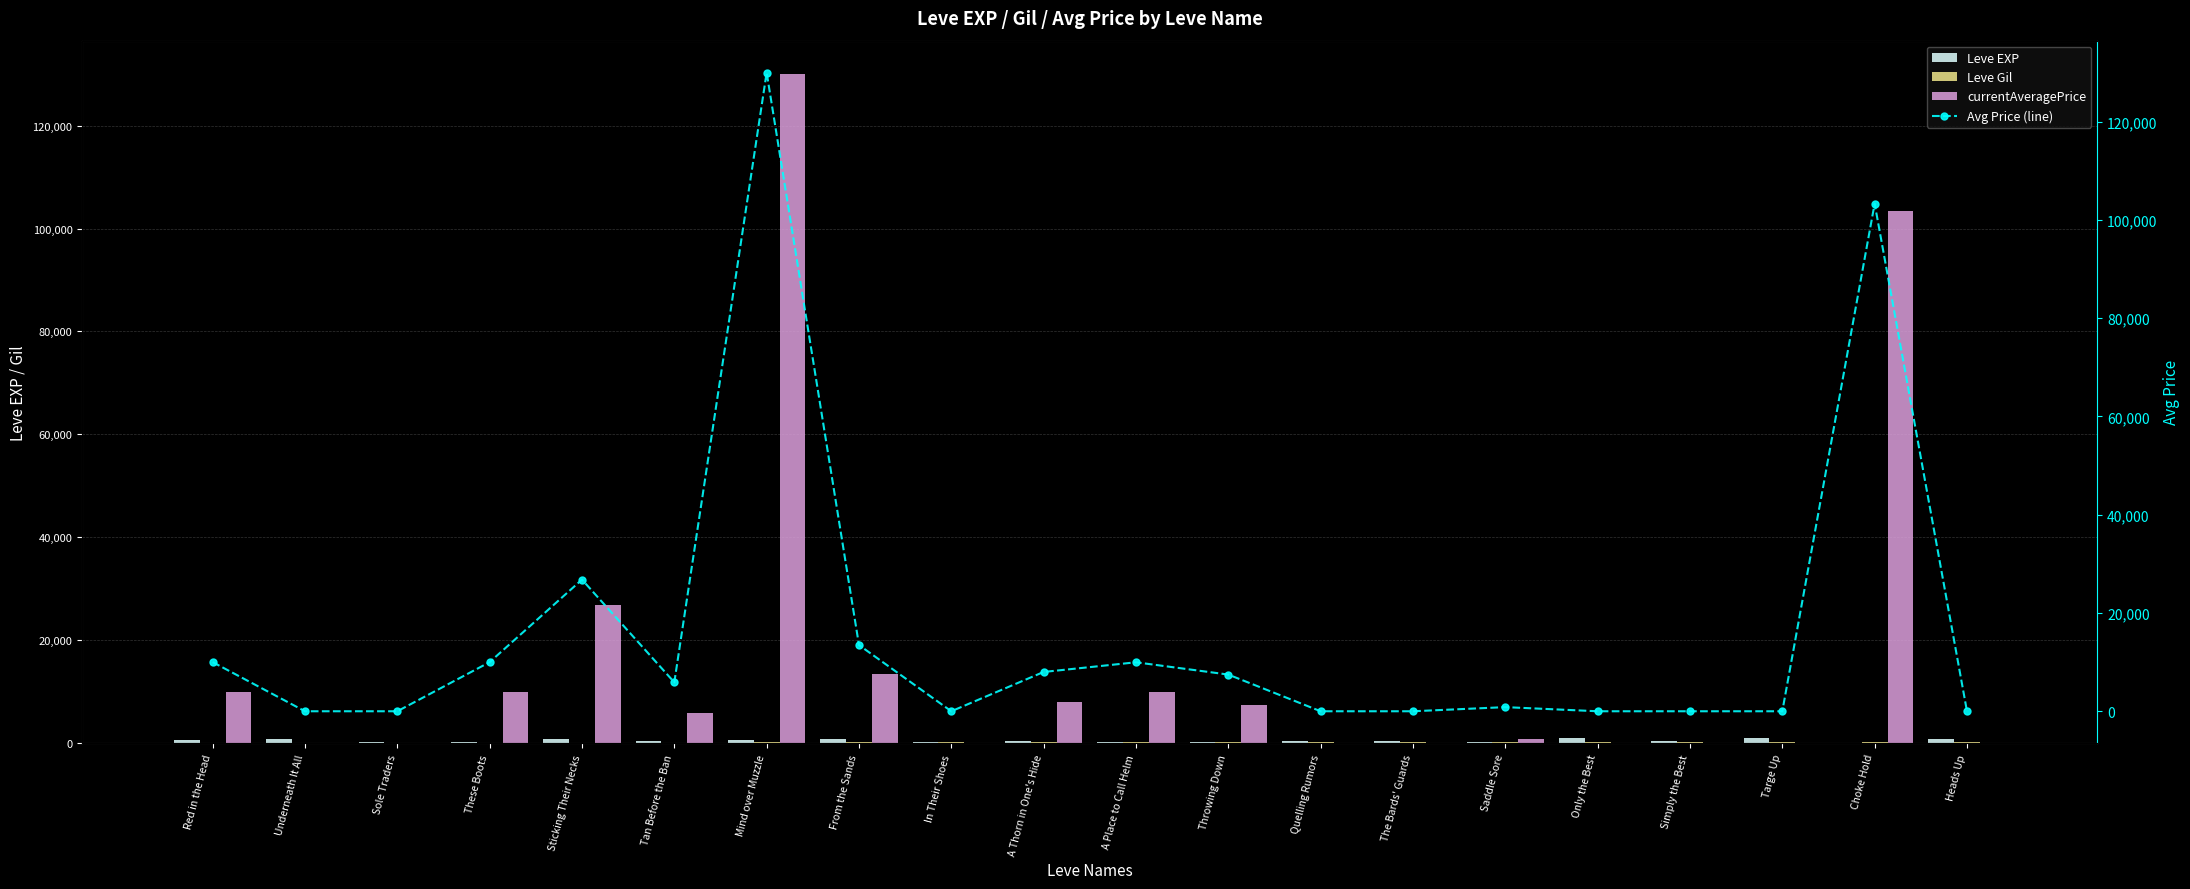

Reading left to right, transcribe all the data shown in this chart.

Leve EXP: Red in the Head=630	Underneath It All=900	Sole Traders=160	These Boots=160	Sticking Their Necks=900	Tan Before the Ban=370	Mind over Muzzle=660	From the Sands=840	In Their Shoes=220	A Thorn in One's Hide=410	A Place to Call Helm=220	Throwing Down=220	Quelling Rumors=430	The Bards' Guards=330	Saddle Sore=230	Only the Best=990	Simply the Best=430	Targe Up=990	Choke Hold=100	Heads Up=910
Leve Gil: Red in the Head=112	Underneath It All=112	Sole Traders=113	These Boots=113	Sticking Their Necks=112	Tan Before the Ban=112	Mind over Muzzle=140	From the Sands=224	In Their Shoes=140	A Thorn in One's Hide=140	A Place to Call Helm=170	Throwing Down=140	Quelling Rumors=172	The Bards' Guards=170	Saddle Sore=170	Only the Best=170	Simply the Best=172	Targe Up=170	Choke Hold=226	Heads Up=174
currentAveragePrice: Red in the Head=10000	Underneath It All=0	Sole Traders=0	These Boots=10000	Sticking Their Necks=26800	Tan Before the Ban=5886	Mind over Muzzle=130000	From the Sands=13473	In Their Shoes=0	A Thorn in One's Hide=8000	A Place to Call Helm=9969	Throwing Down=7466	Quelling Rumors=0	The Bards' Guards=0	Saddle Sore=842	Only the Best=0	Simply the Best=0	Targe Up=0	Choke Hold=103333	Heads Up=0
Avg Price (line): Red in the Head=10000	Underneath It All=0	Sole Traders=0	These Boots=10000	Sticking Their Necks=26800	Tan Before the Ban=5886	Mind over Muzzle=130000	From the Sands=13473	In Their Shoes=0	A Thorn in One's Hide=8000	A Place to Call Helm=9969	Throwing Down=7466	Quelling Rumors=0	The Bards' Guards=0	Saddle Sore=842	Only the Best=0	Simply the Best=0	Targe Up=0	Choke Hold=103333	Heads Up=0